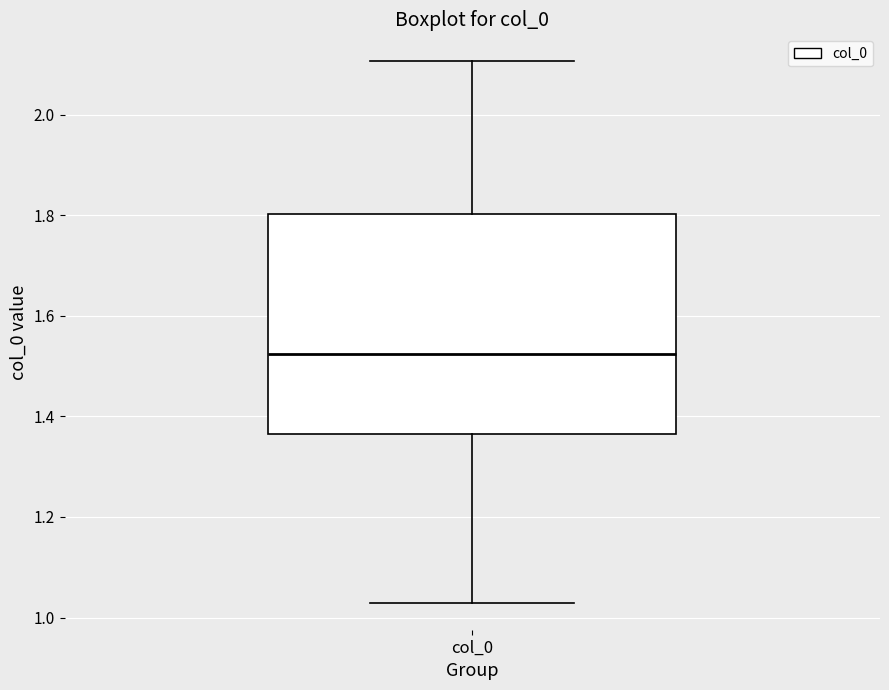

Where does the upper whisker of the box for col_0 end on the y-axis? The values are not printed on the chart, so give them approximately, as read against the axis.

2.10